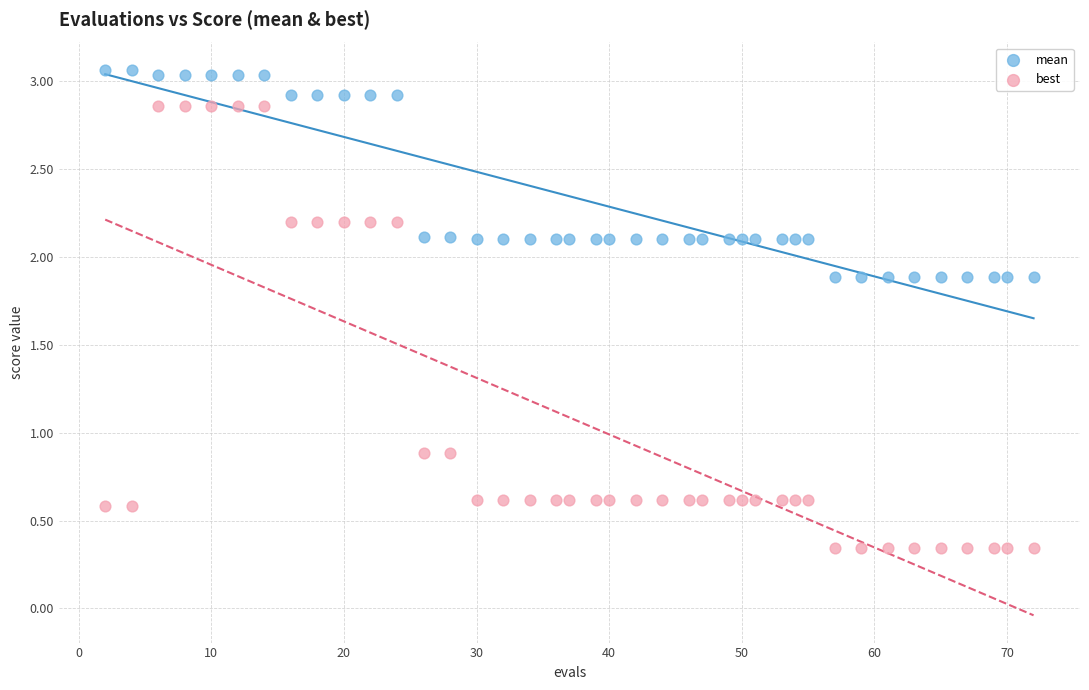

Which series reaches the maximum Y coordinate?

mean